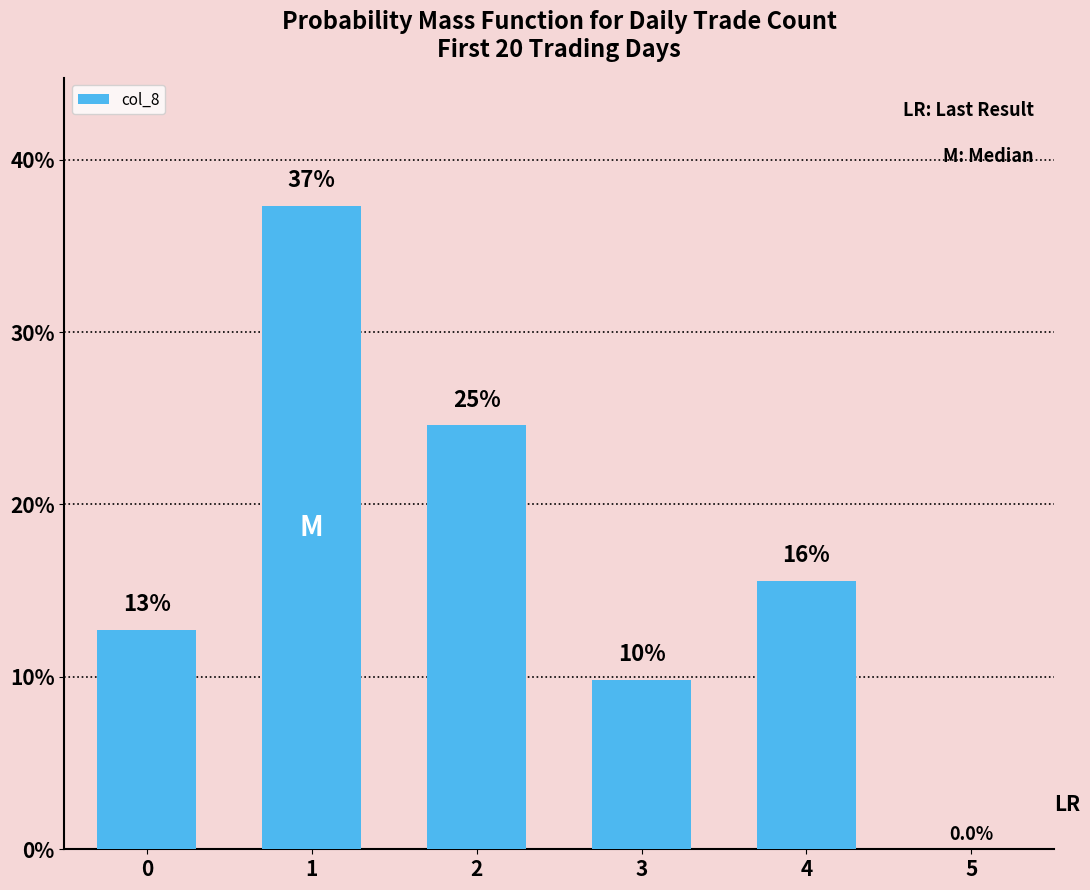

Rank the categories by value from highest to lowest.

1, 2, 4, 0, 3, 5